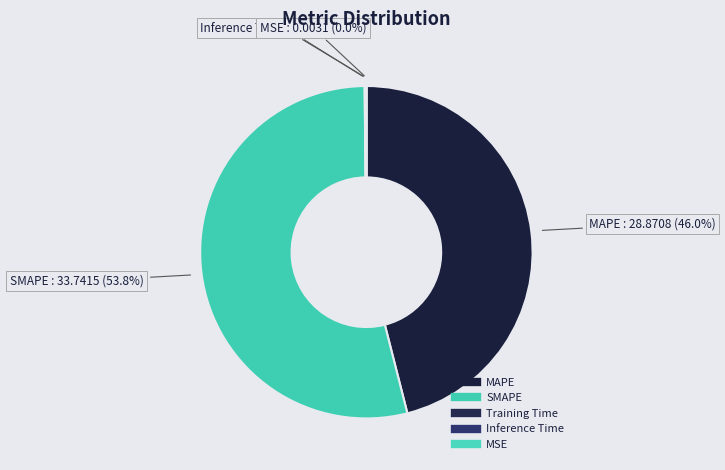

To the nearest percent, what is the difference between the largest and smallest slice percentages?

54%